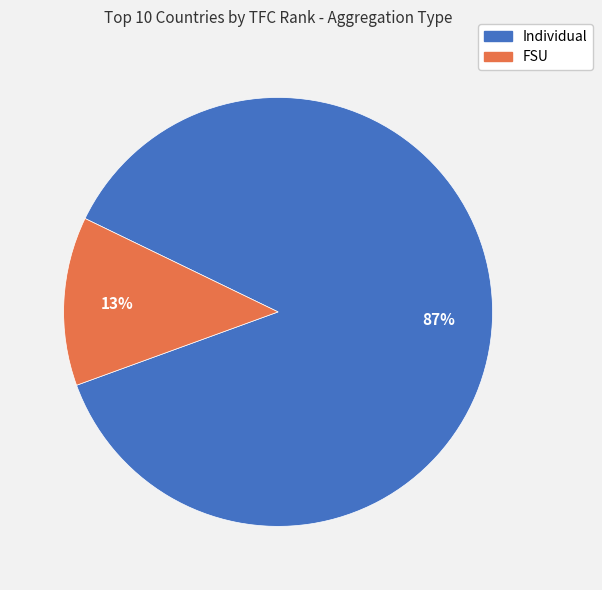

Is there any slice that represents more than half of the pie?

Yes